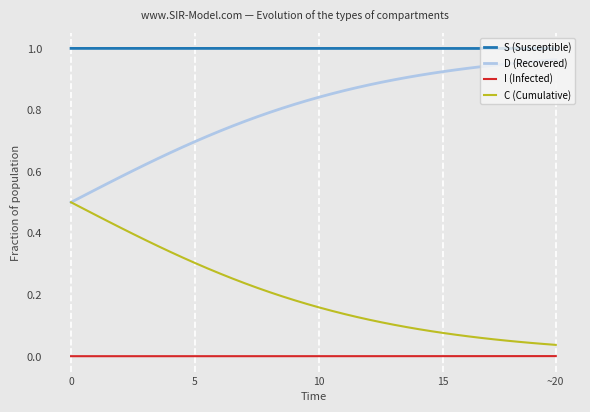

What is the sum of all C (Cumulative) values?

8.1